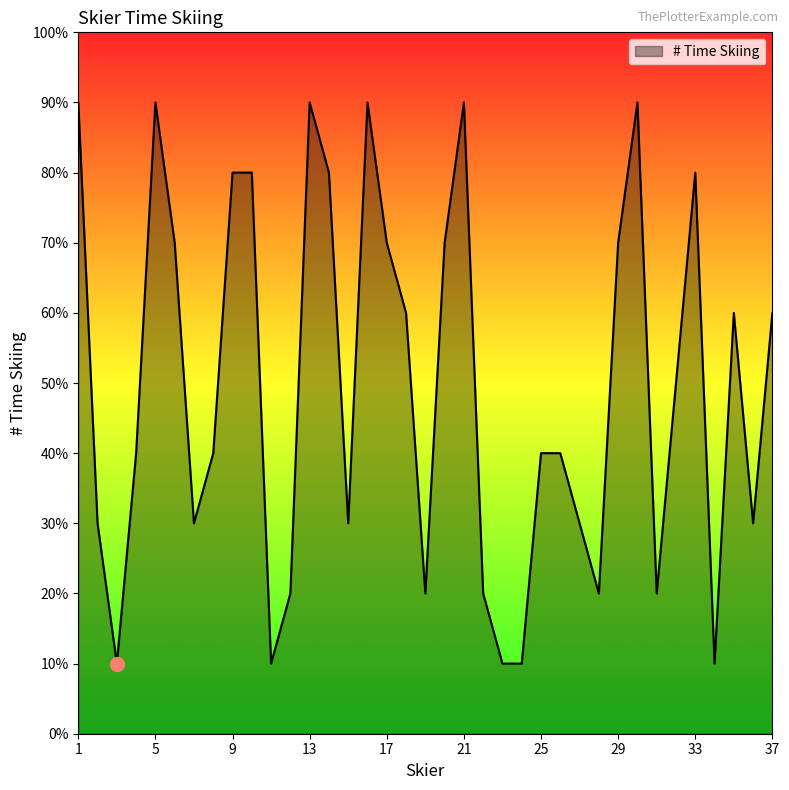

Does the chart have visible grid lines?

No